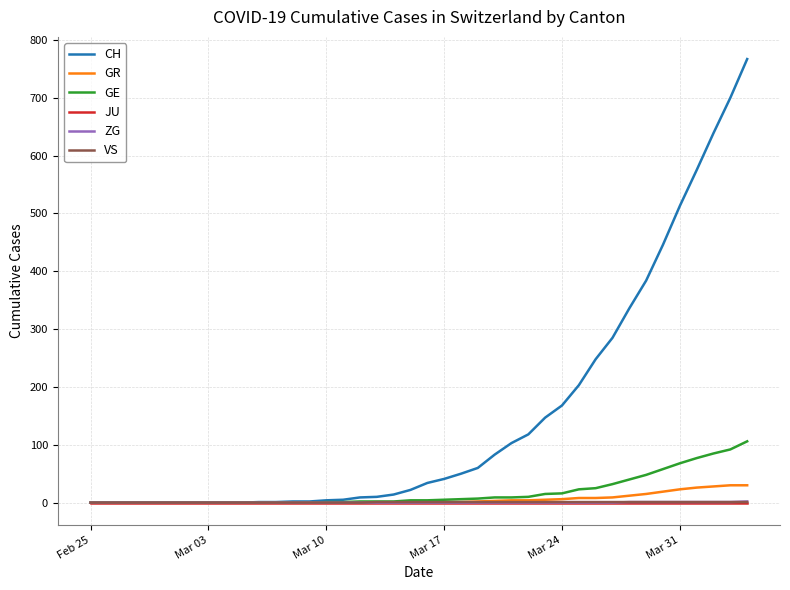

Which series has the largest range (max minus min)?

CH